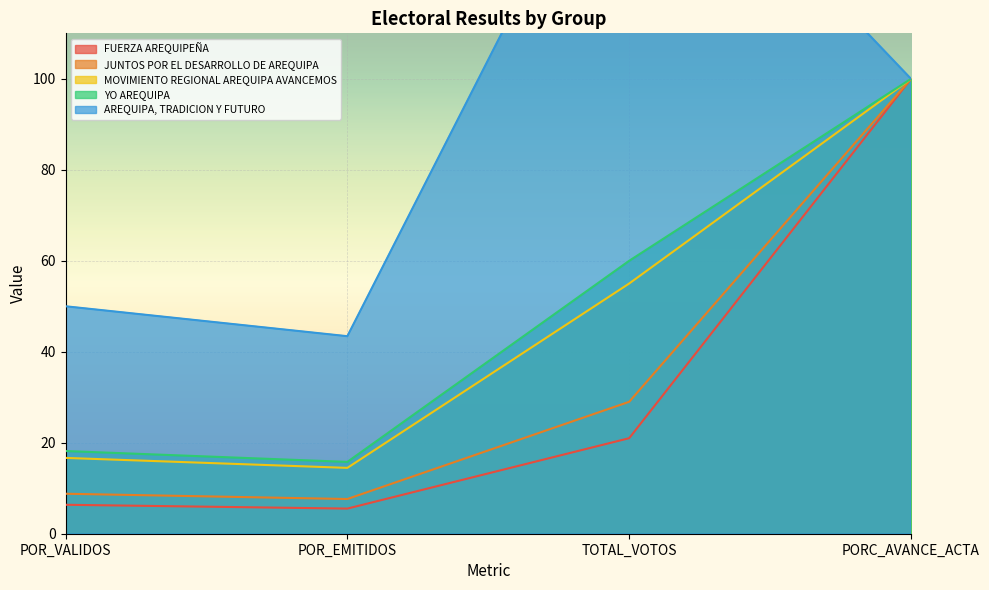

What is the average value of the FUERZA AREQUIPEÑA series?

33.2